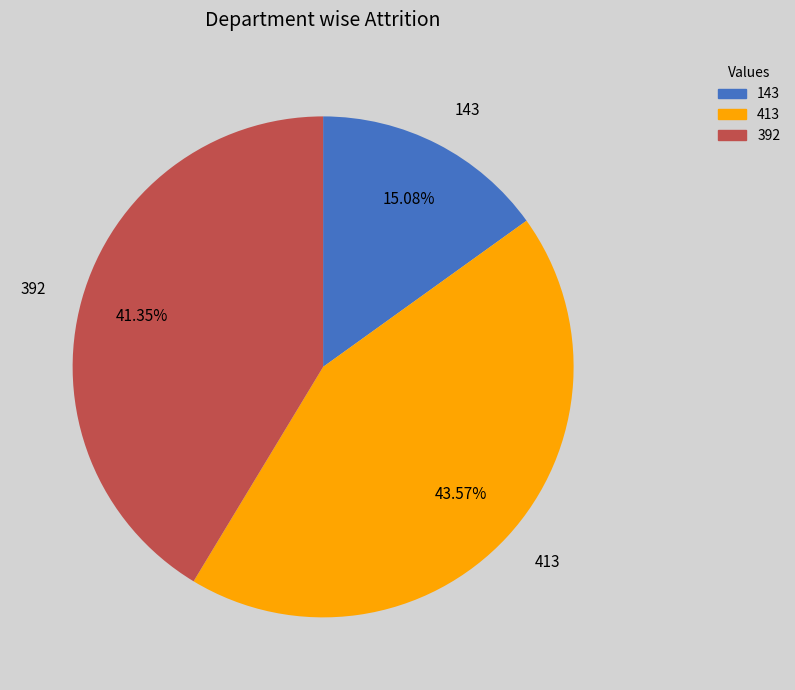

Which category has the smallest portion of the pie?

143